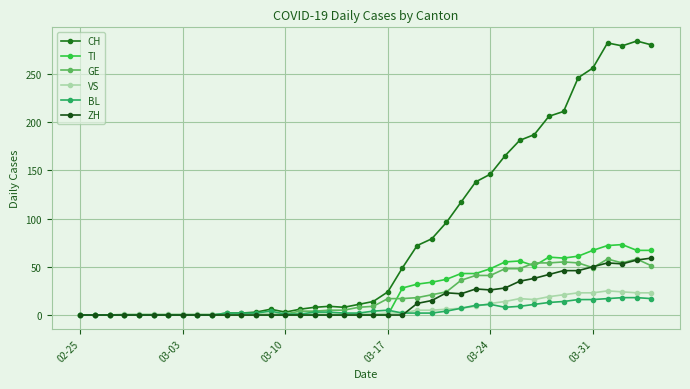

What are all the series names shown in the legend?

CH, TI, GE, VS, BL, ZH